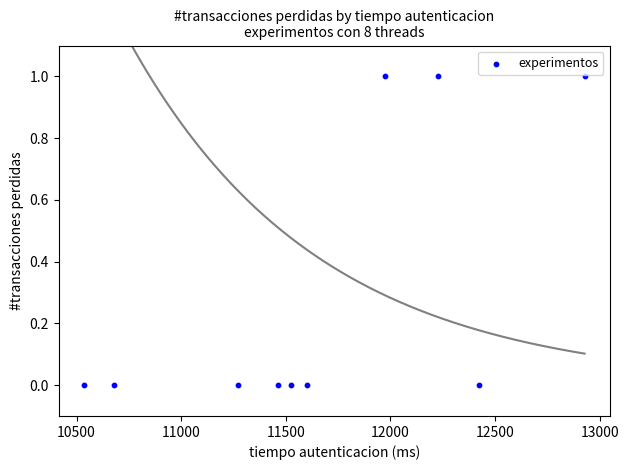

What is the average X value?

11663